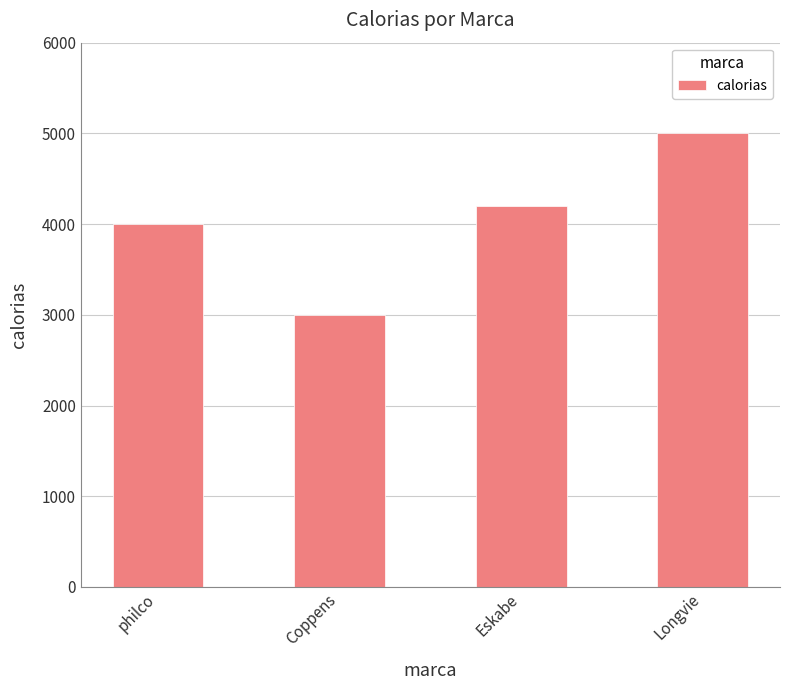

Where is the data nearest to the value 4000?

philco